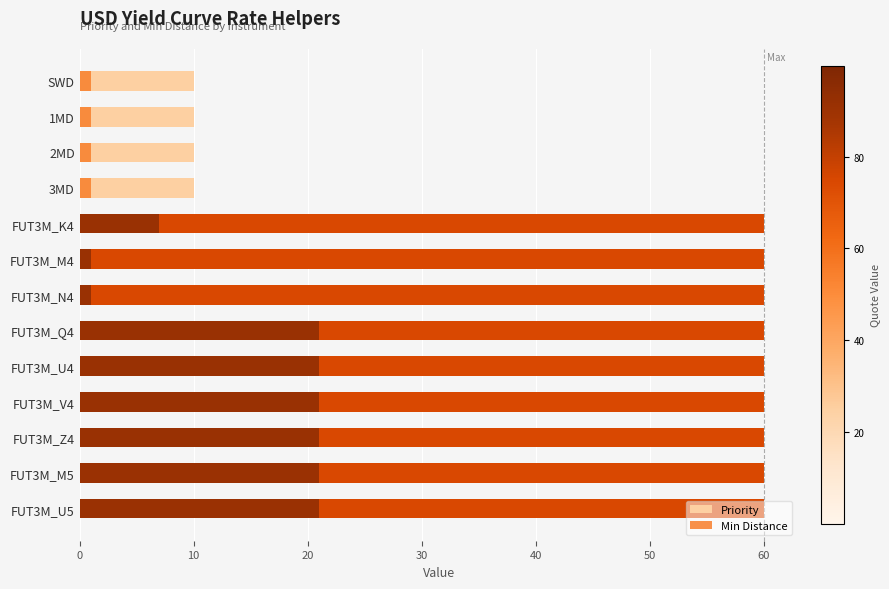

What is the minimum value shown in the chart?

1